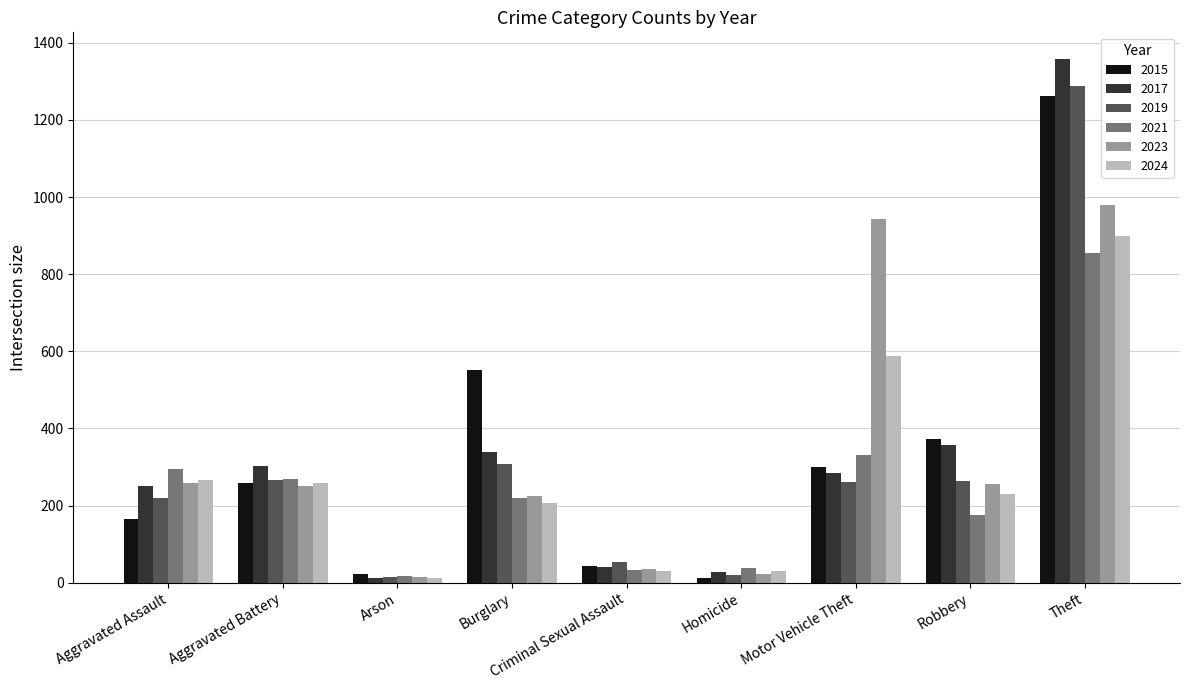

The 2017 series shows 303 at Aggravated Battery. True or false?

True